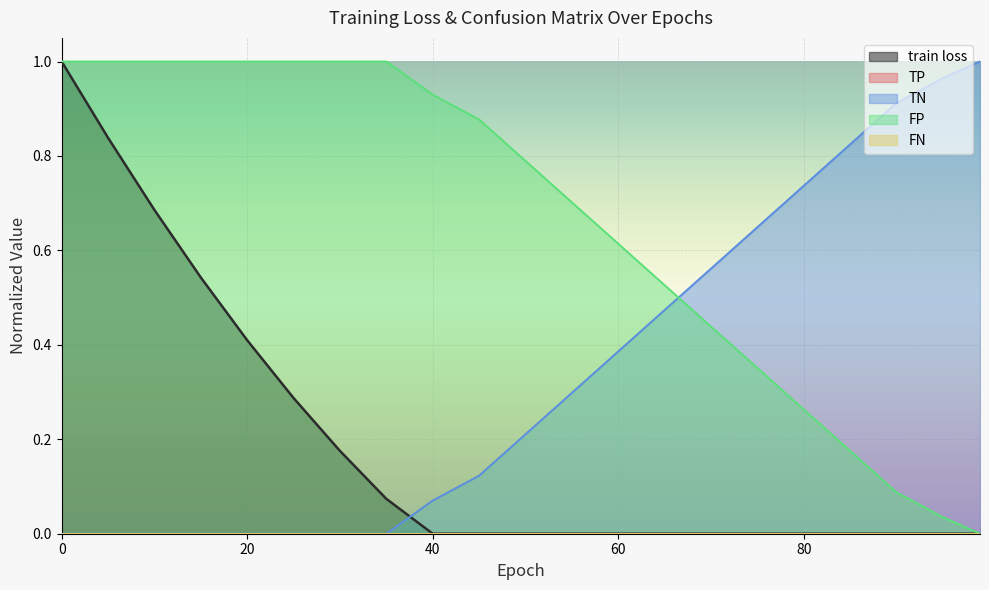

List the labels in order of FP value, largest first.

0, 5, 10, 15, 20, 25, 30, 35, 40, 45, 50, 55, 60, 65, 70, 75, 80, 85, 90, 95, 99